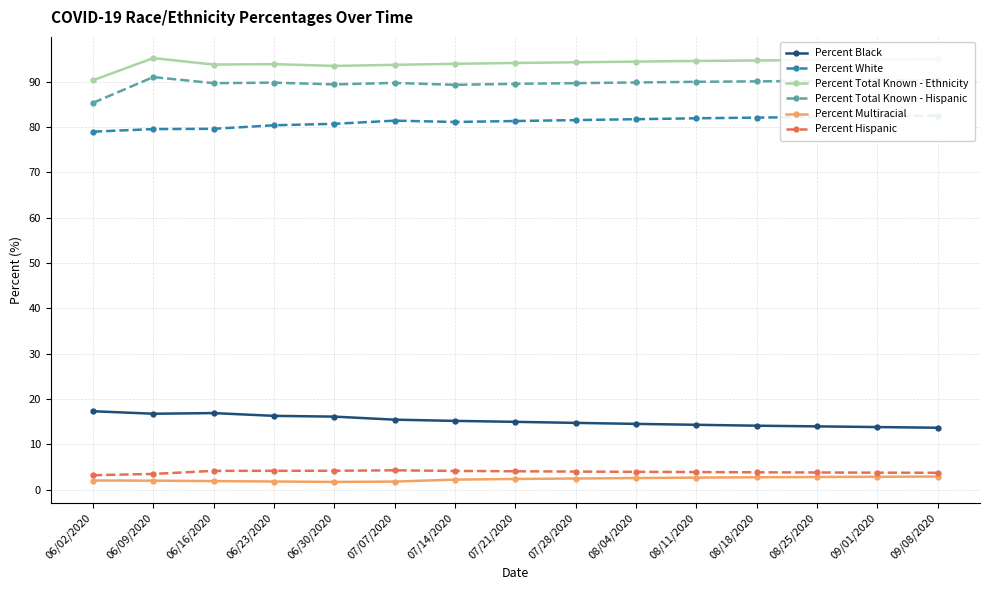

Which series has the largest total across all categories?

Percent Total Known - Ethnicity